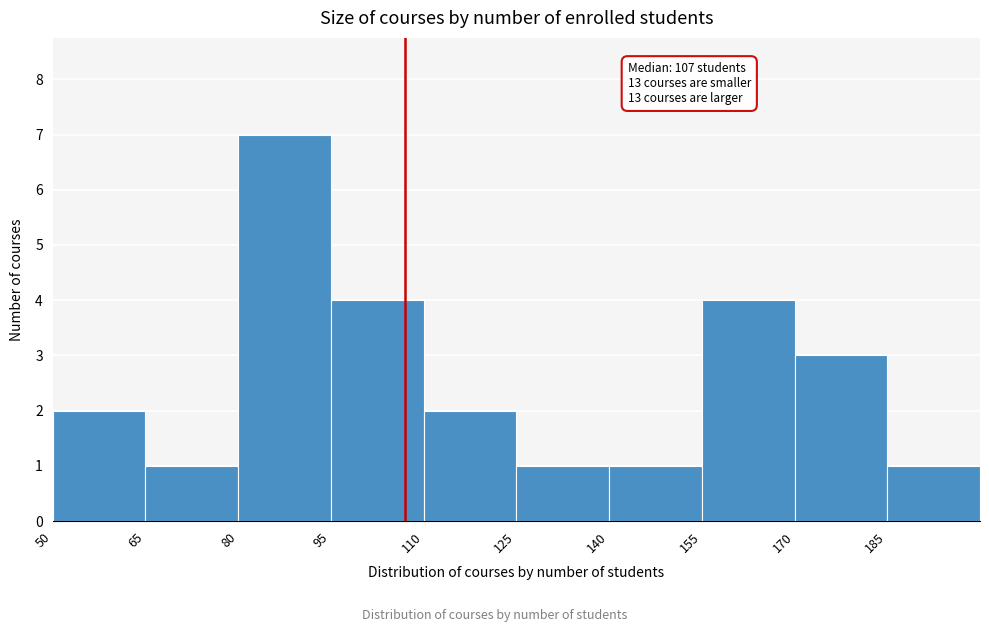

Over which range of the x-axis is the bar tallest?

80 to 95